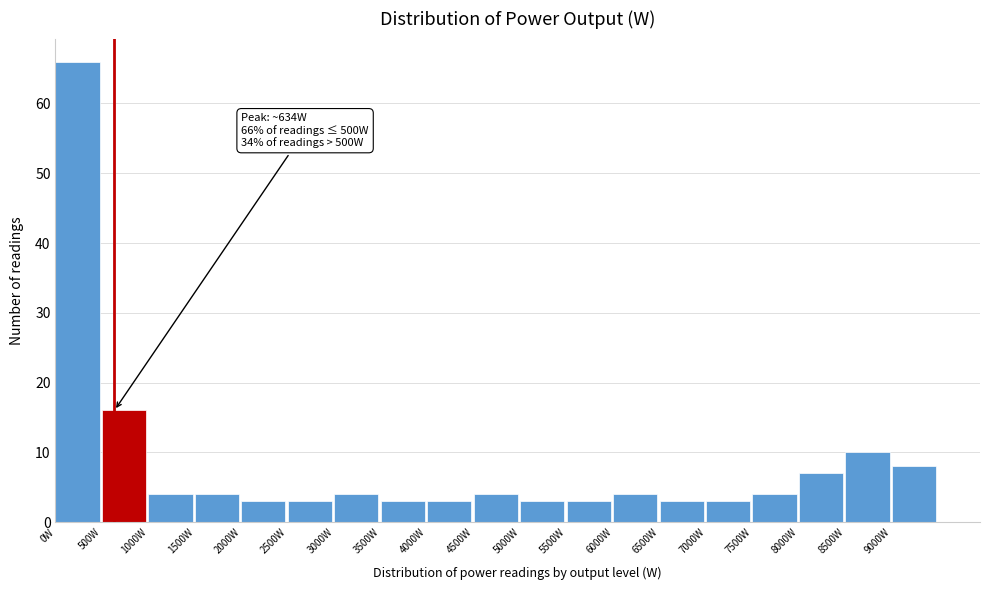

Over which range of the x-axis is the bar tallest?

0 to 500